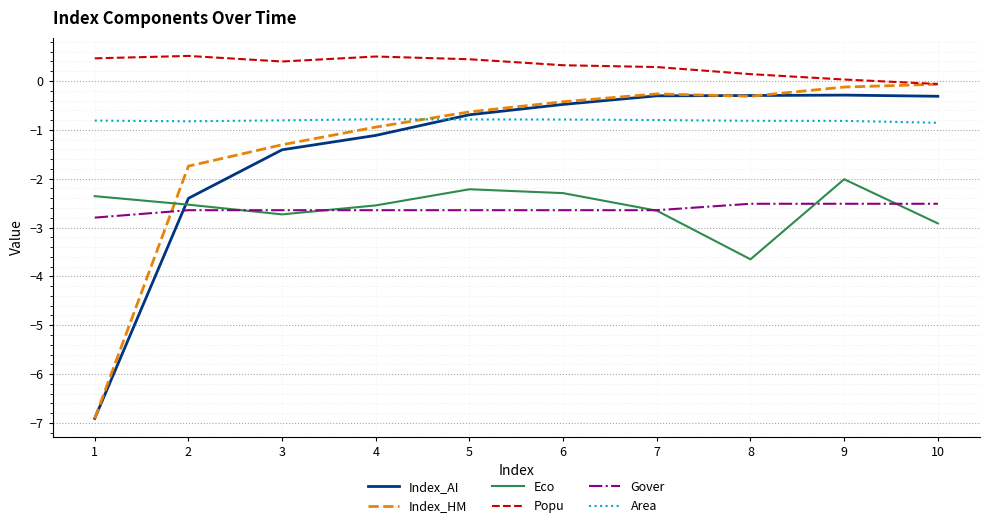

What is the total value across all series at 10?

-6.7